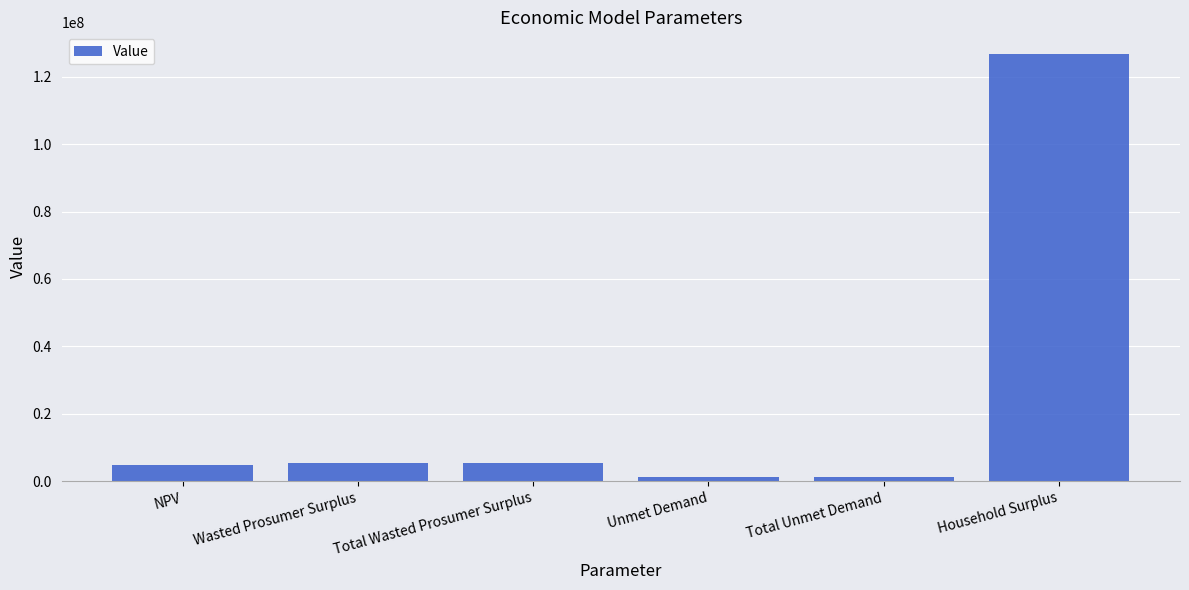

Are the bars grouped side by side (vs. stacked)?

No